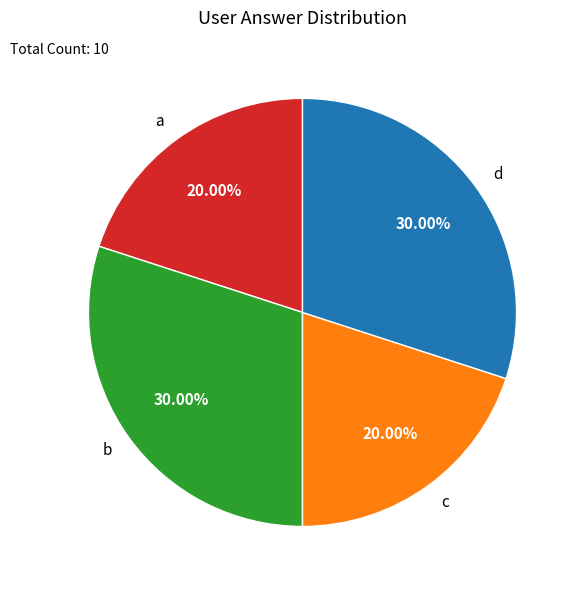

Is it true that a is 20% of the pie?

True